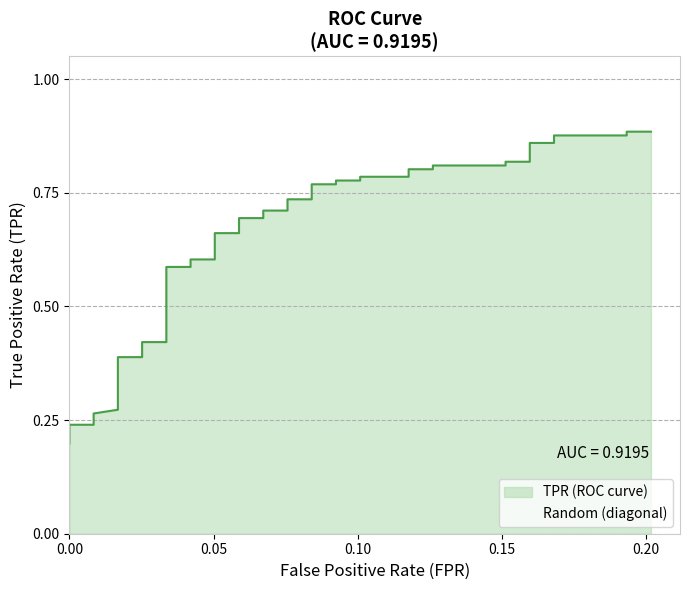

True or false: the data has more than 0 interior local peaks.

False